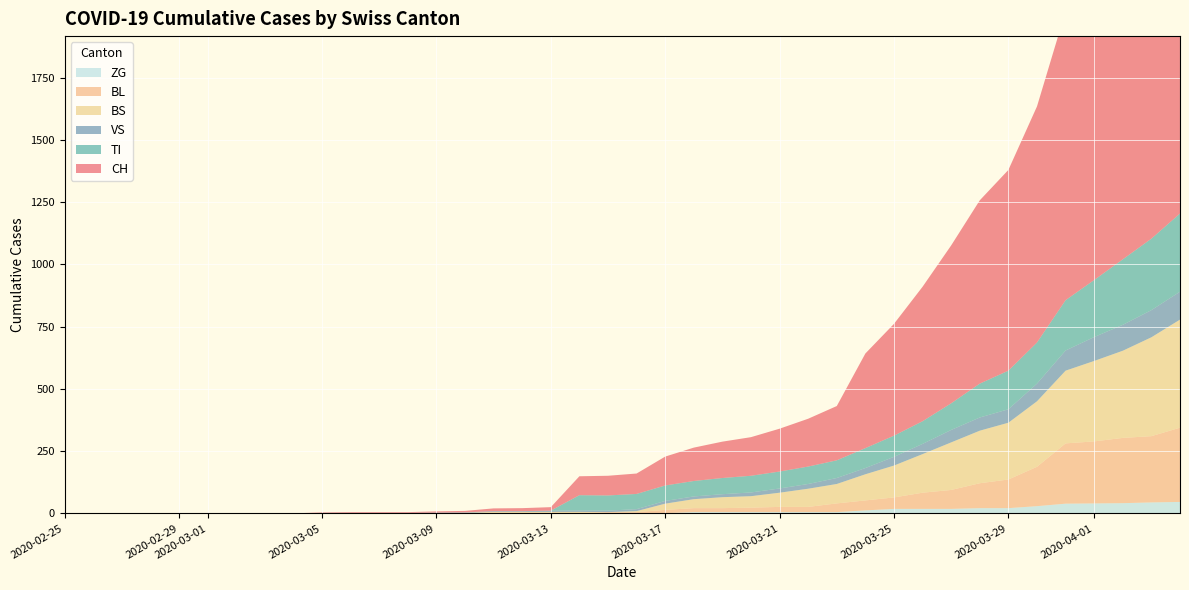

Reading left to right, transcribe all the data shown in this chart.

CH: 0	0	0	0	0	0	0	0	0	2	3	3	3	5	6	11	12	14	76	79	82	116	134	146	155	172	192	218	380	449	540	634	736	806	948	1160	1279	1480	1588	1742
VS: 0	0	0	0	0	0	0	0	0	2	2	2	2	2	2	3	3	5	6	6	8	11	11	12	15	17	19	24	25	35	41	50	53	54	71	81	96	104	109	112
TI: 0	0	0	0	0	0	0	0	0	0	0	0	0	0	0	0	0	0	61	61	61	62	62	65	67	68	70	71	80	85	91	107	136	155	165	202	229	263	287	314
BS: 0	0	0	0	0	0	0	0	0	0	0	0	0	0	0	4	4	4	4	0	4	25	36	44	46	57	73	78	105	128	155	191	211	228	263	292	323	350	397	434
BL: 0	0	0	0	0	0	0	0	0	0	0	0	0	1	2	2	2	2	2	5	5	13	16	16	18	21	21	35	40	46	65	76	100	115	158	242	249	262	266	298
ZG: 0	0	0	0	0	0	0	0	0	0	0	0	0	0	0	0	0	0	0	0	0	1	5	5	5	5	5	5	12	18	18	18	21	21	29	39	40	41	44	46